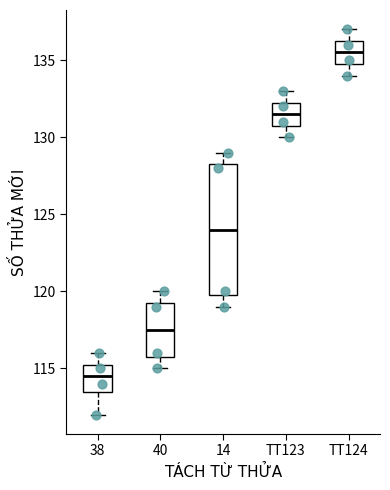

Reading left to right, transcribe this box plot: for each box, give where its median line is, the range the box spans, and where its two whiskers end, as read against the y-axis. The values are not printed on the chart, so give them approximately, as read against the axis.

38: median 114.5, box 113.5 to 115.5, whiskers 112.0 to 116.0
40: median 117.5, box 116.0 to 119.5, whiskers 115.0 to 120.0
14: median 124.0, box 120.0 to 128.5, whiskers 119.0 to 129.0
TT123: median 131.5, box 131.0 to 132.5, whiskers 130.0 to 133.0
TT124: median 135.5, box 135.0 to 136.5, whiskers 134.0 to 137.0